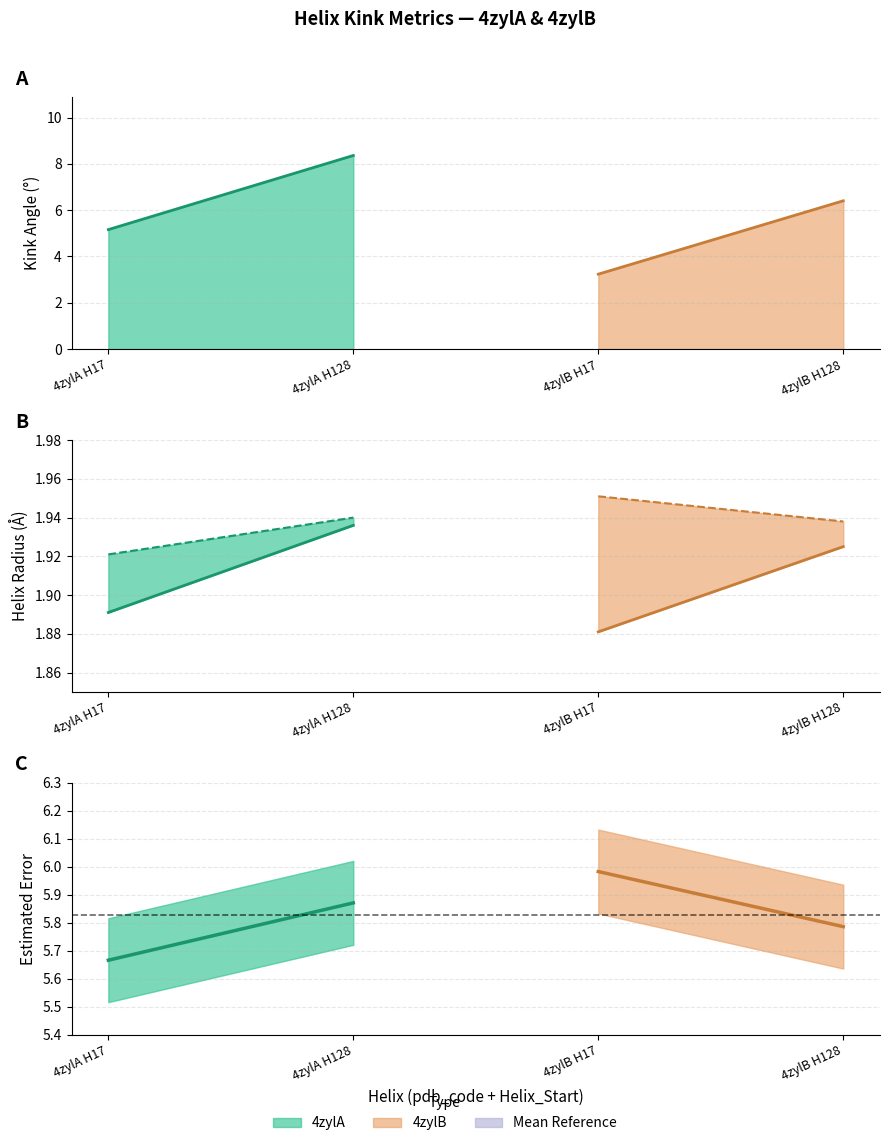

What is the sum of the c_radius (4zylA) values at 4zylA H17 and 4zylA H128?

3.9